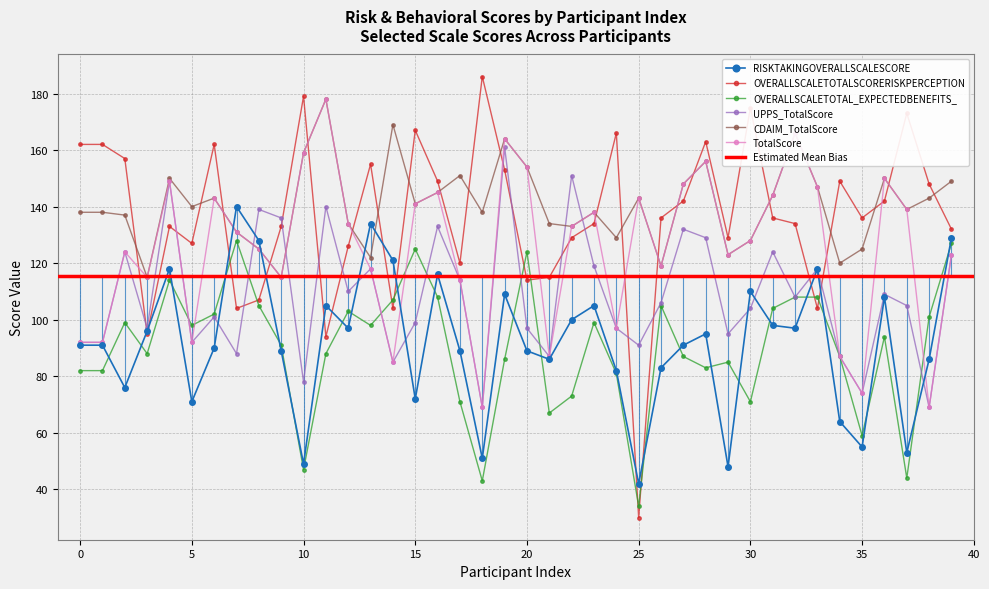

Where do OVERALLSCALETOTAL_EXPECTEDBENEFITS_ and OVERALLSCALETOTALSCORERISKPERCEPTION first cross each other?

6 and 7